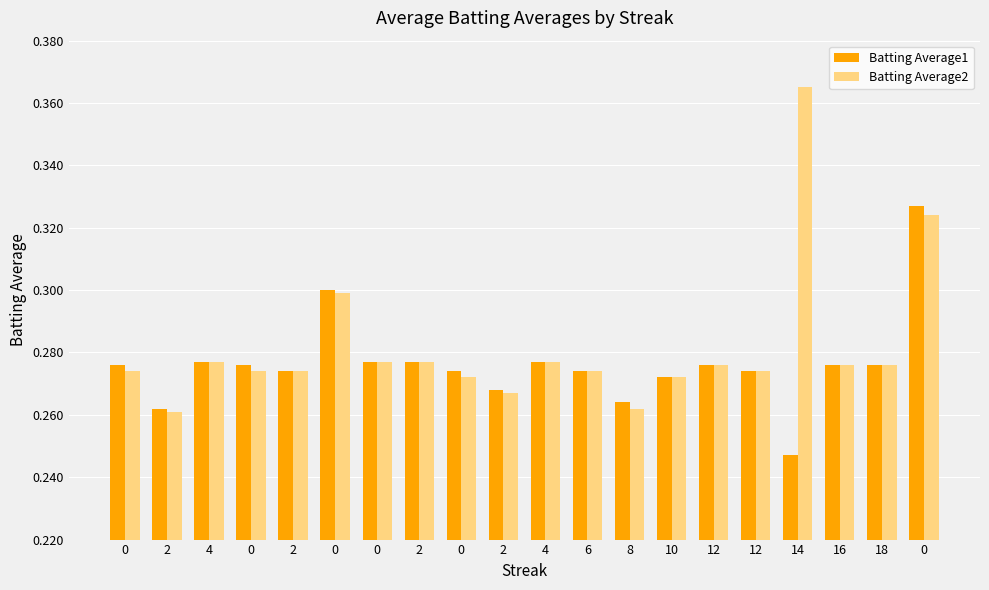

How many bars are there in each group?

2